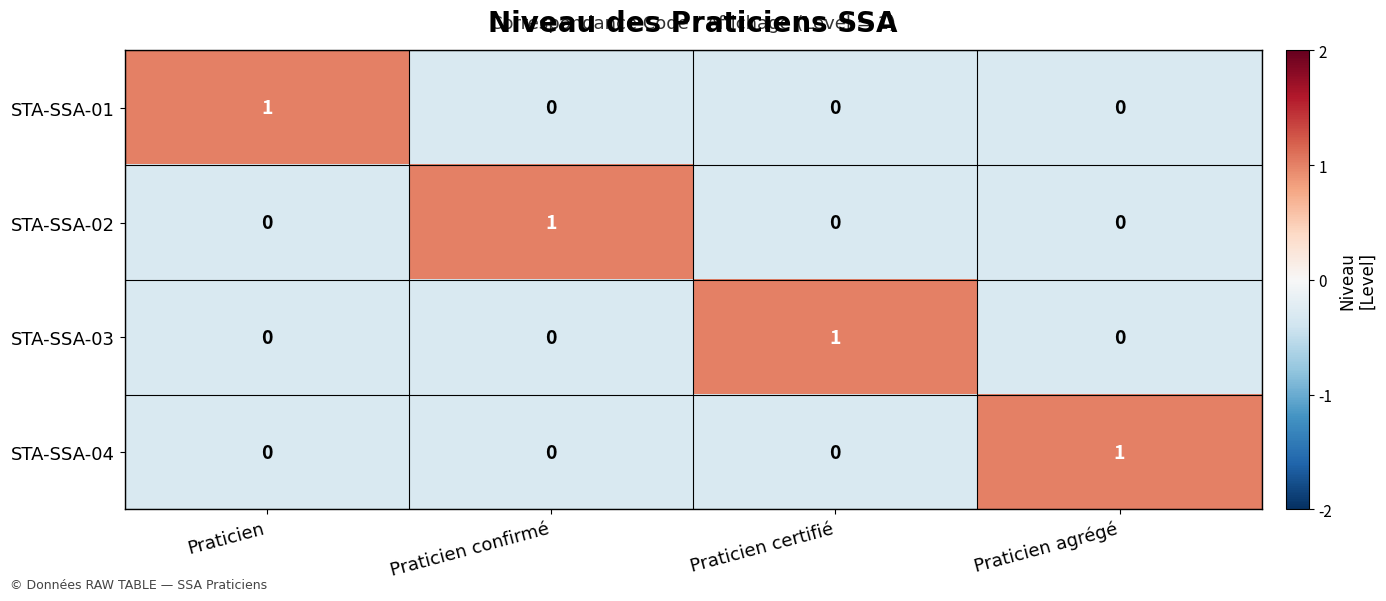

At how many categories does at least one series exceed 0?

4